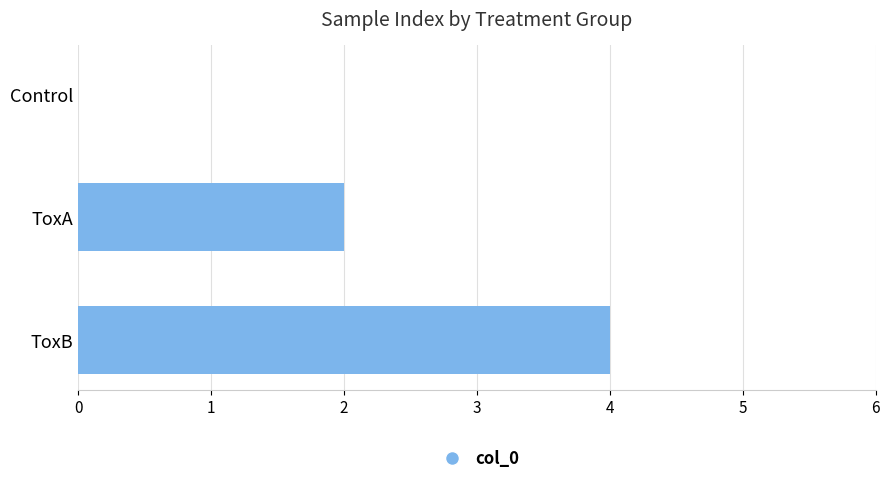

Which label corresponds to the largest value in the chart?

ToxB